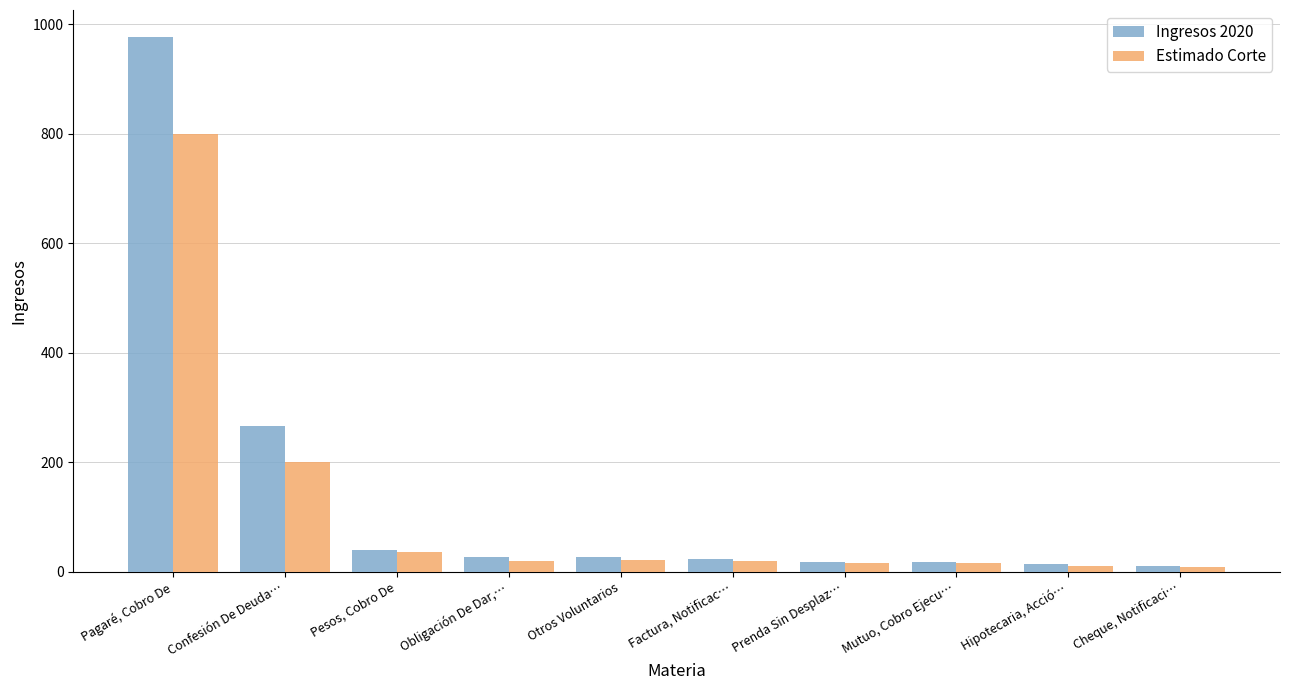

What position from the left is Cheque, Notificaci…?

10